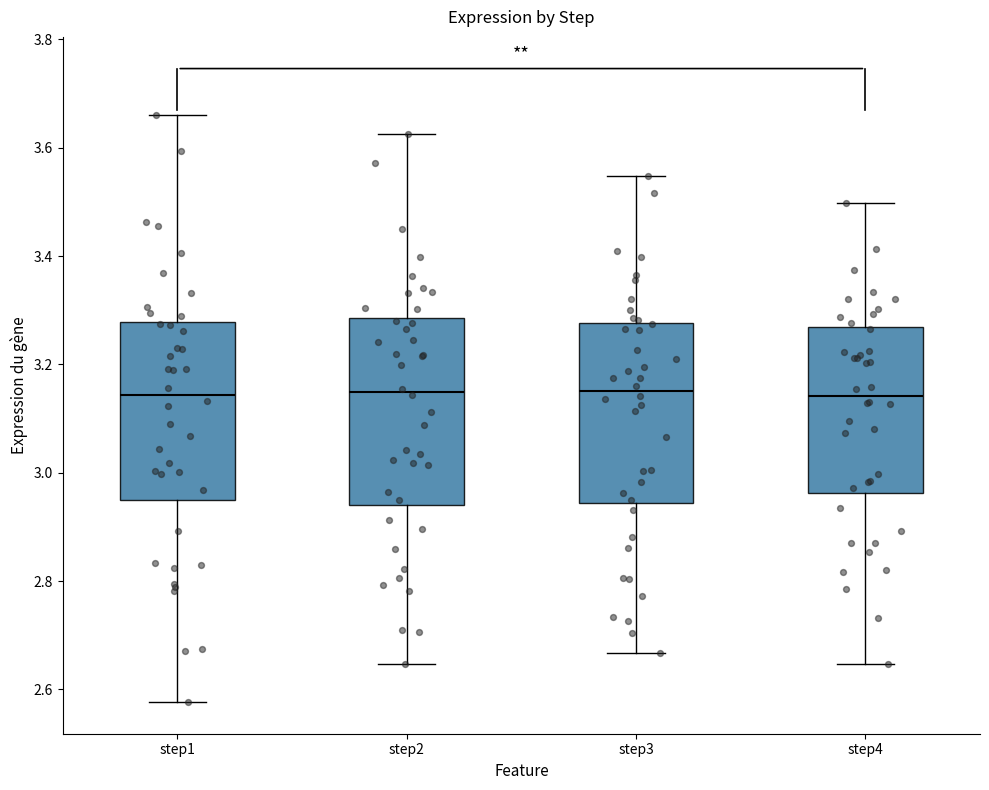

Reading left to right, read every box against the y-axis: the position of its median line, the range the box covers, and the ends of its whiskers. The values are not printed on the chart, so give them approximately, as read against the axis.

step1: median 3.14, box 2.94 to 3.28, whiskers 2.58 to 3.66
step2: median 3.14, box 2.94 to 3.28, whiskers 2.64 to 3.62
step3: median 3.16, box 2.94 to 3.28, whiskers 2.66 to 3.54
step4: median 3.14, box 2.96 to 3.26, whiskers 2.64 to 3.50